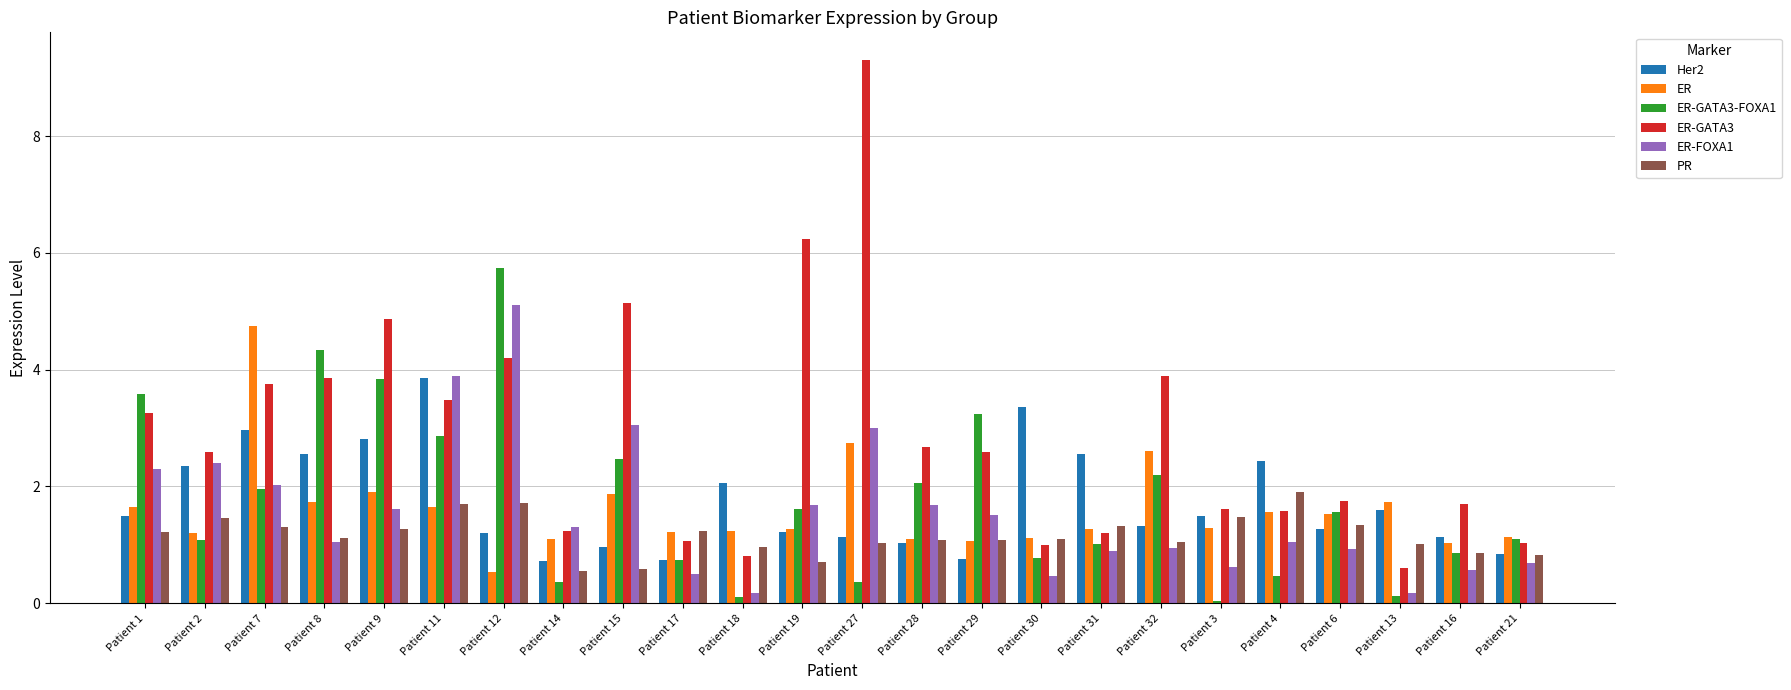

What position from the left is Patient 29?

15